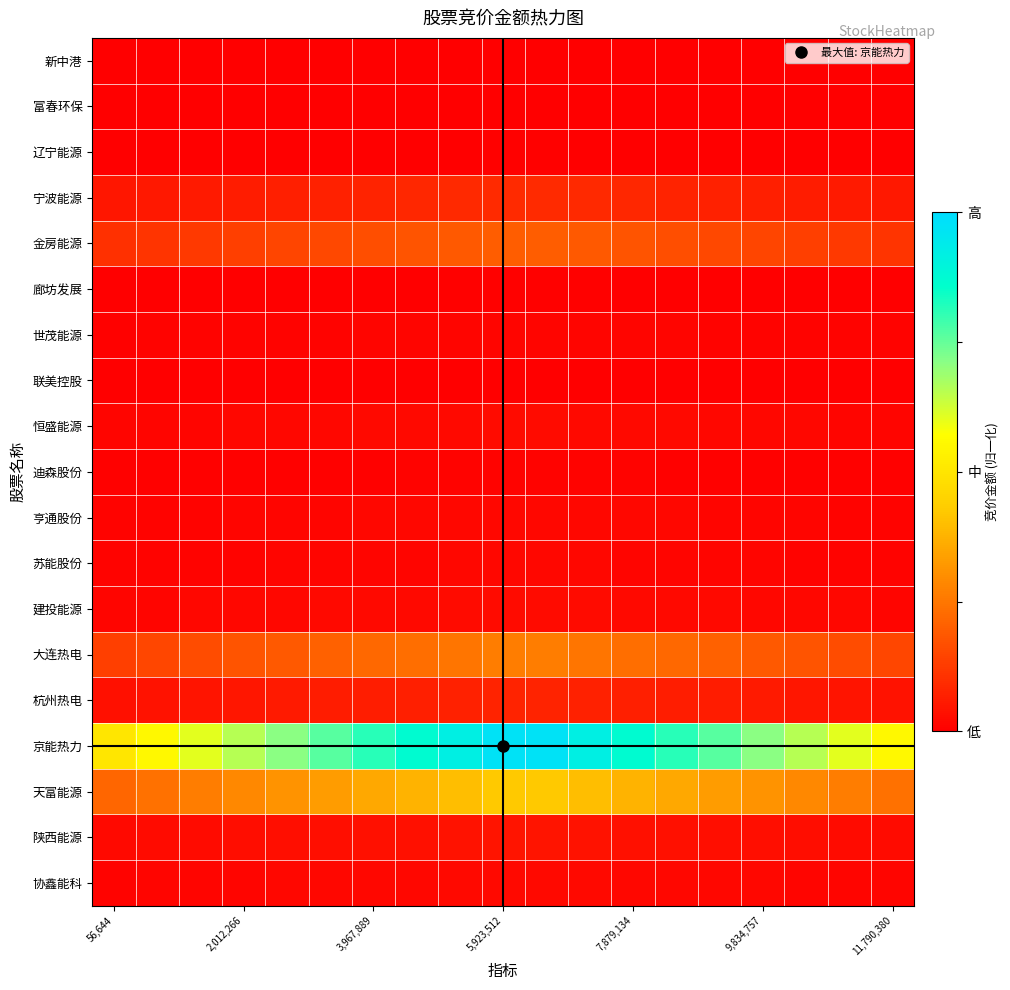

Which series has the widest spread of values?

京能热力